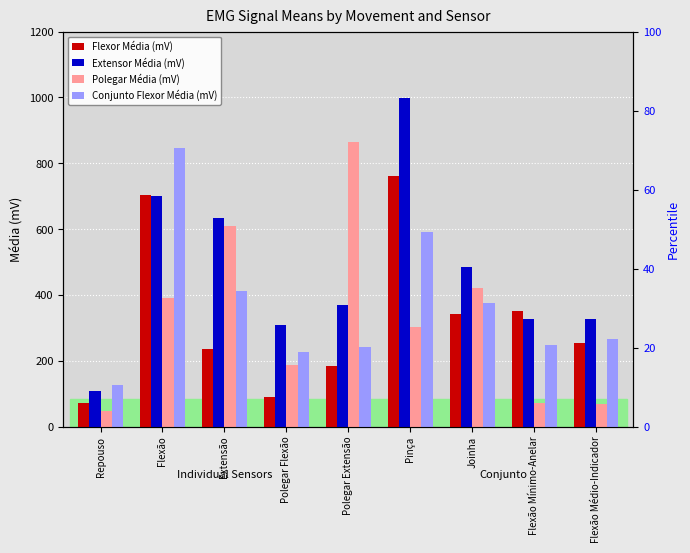

What are all the series names shown in the legend?

Flexor Média (mV), Extensor Média (mV), Polegar Média (mV), Conjunto Flexor Média (mV)